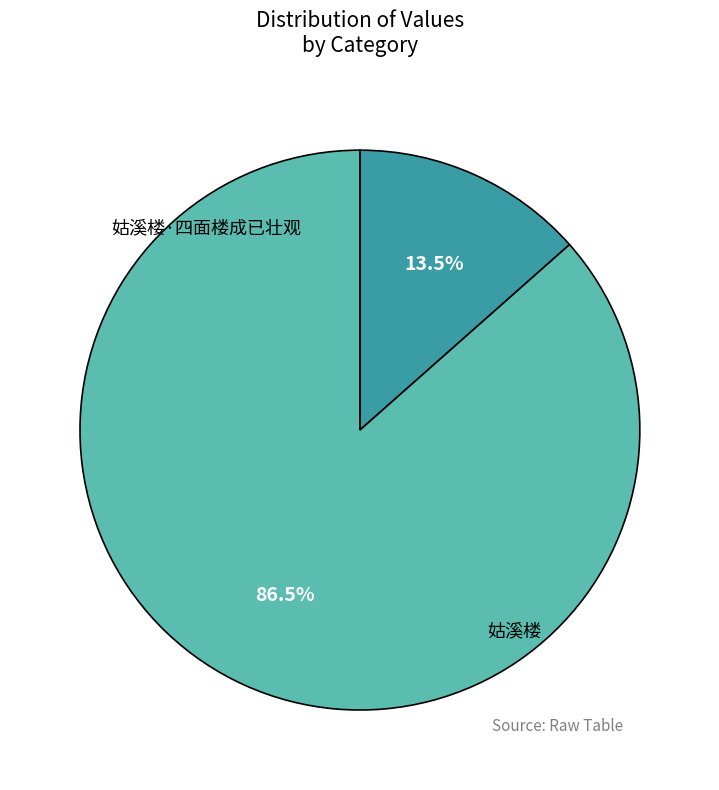

How many segments does this pie chart have?

2